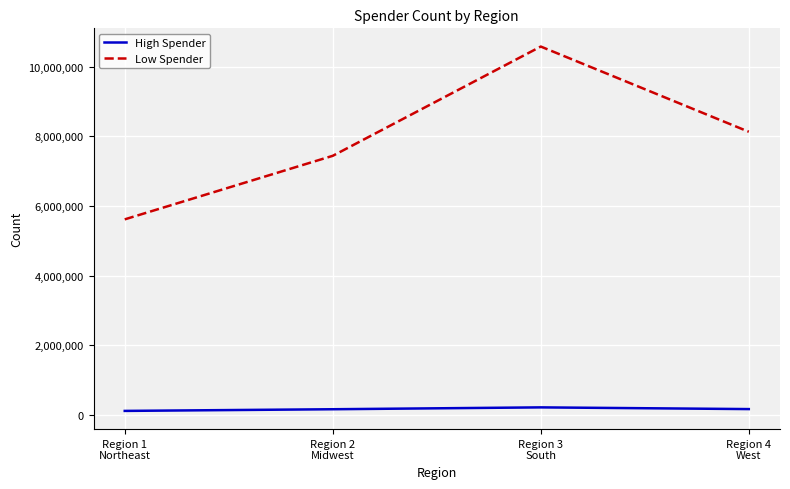

True or false: Low Spender has more than 0 interior local peaks.

True